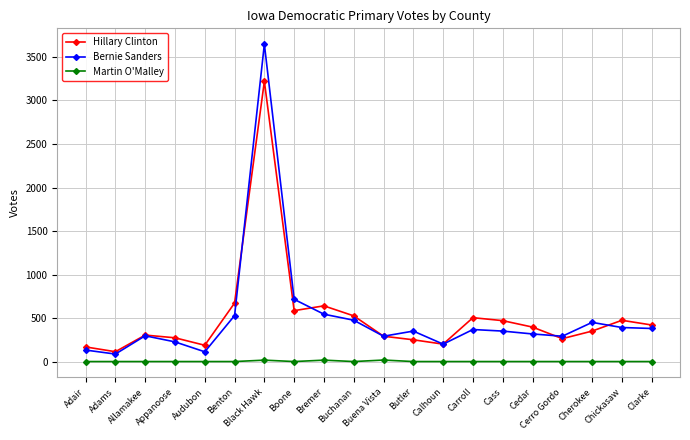

The value of Hillary Clinton at Carroll is 335. True or false?

False